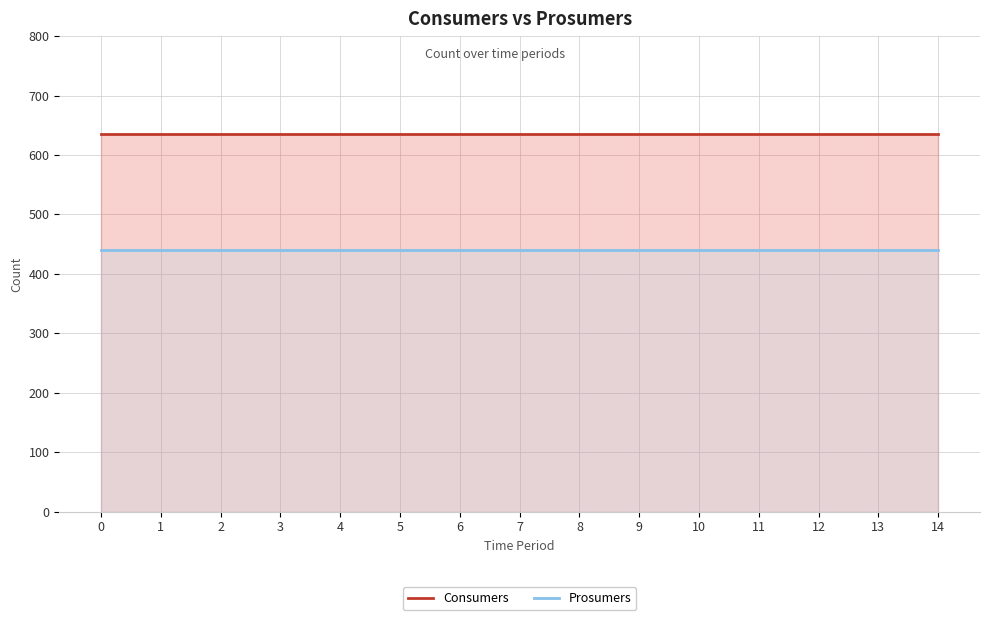

What is the highest value of the Prosumers series?

440